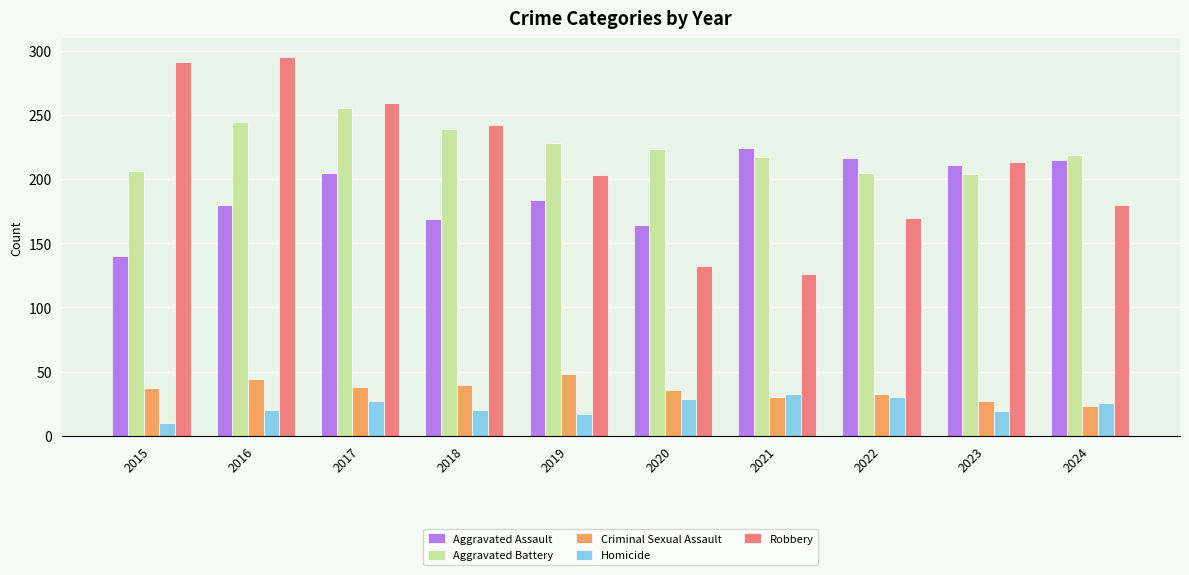

At which label does Homicide reach its minimum?

2015